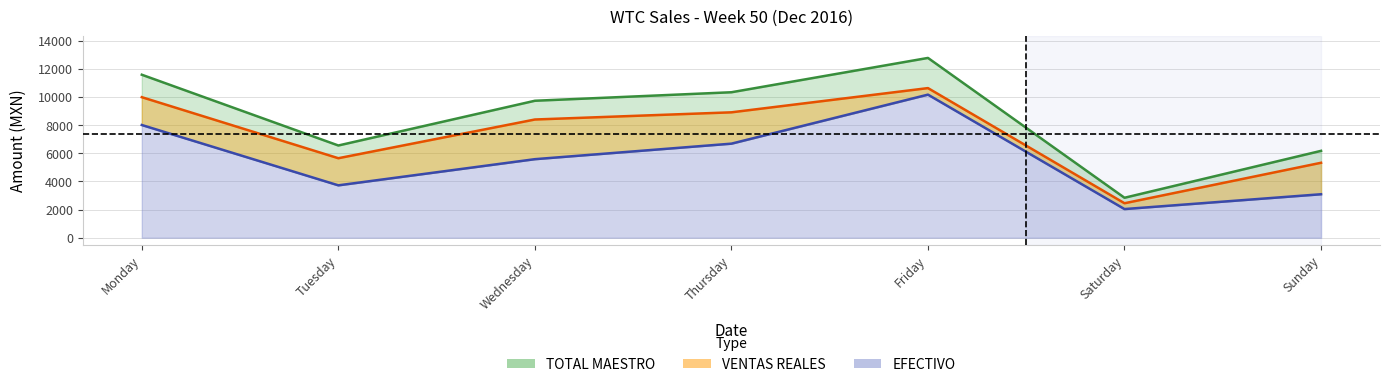

Which category has the lowest value in the TOTAL MAESTRO series?

Saturday